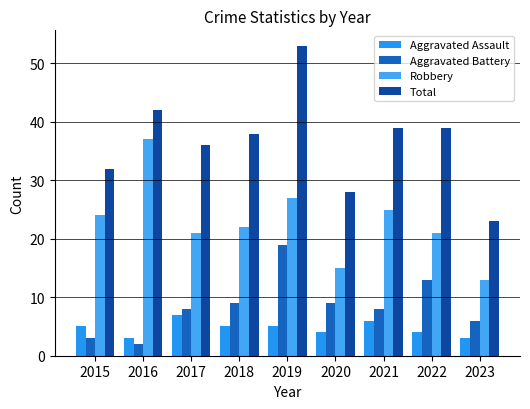

How many bars are there in each group?

4